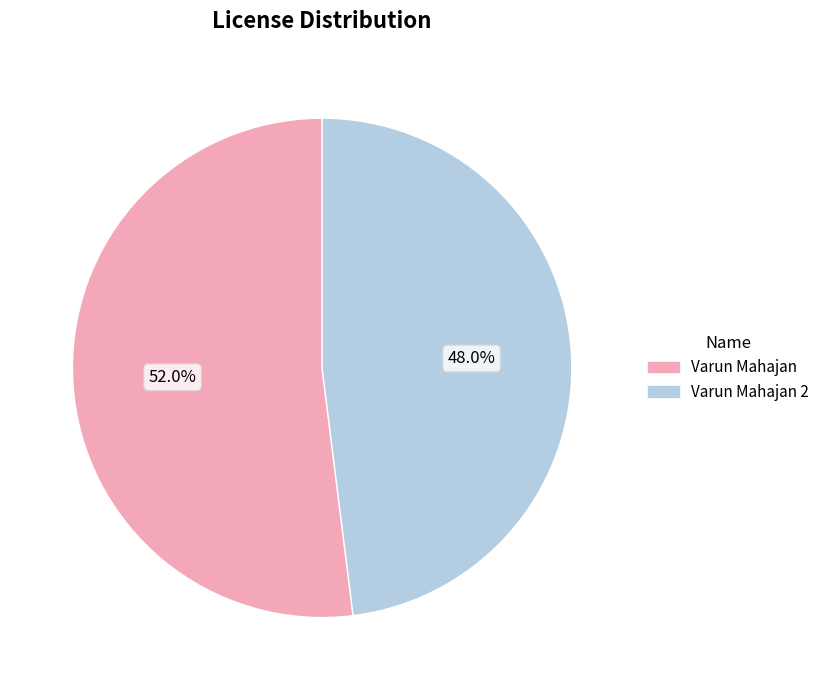

Approximately how many times larger is the value at Varun Mahajan compared to Varun Mahajan 2?

1.1